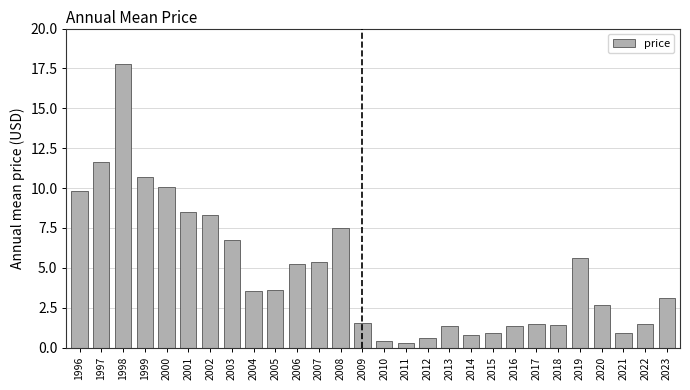

What is the value of the 27th bar from the left?

1.5